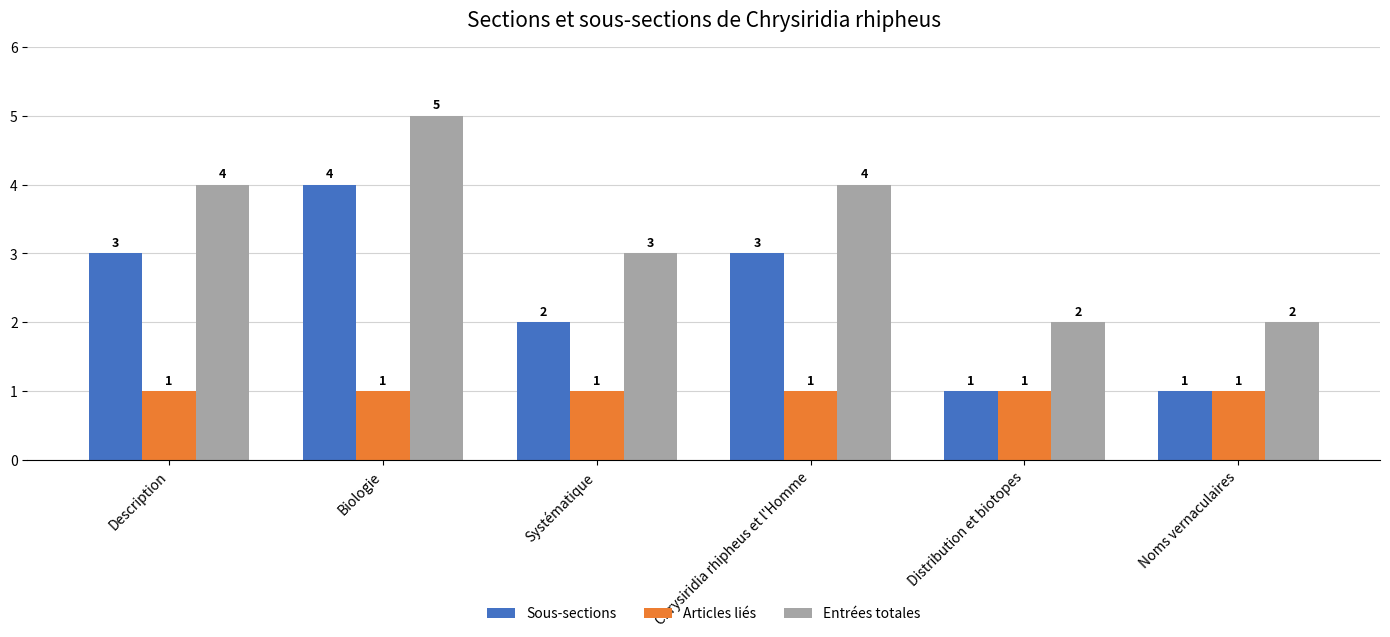

Reading left to right, extract all data points from this chart.

Sous-sections: 3	4	2	3	1	1
Articles liés: 1	1	1	1	1	1
Entrées totales: 4	5	3	4	2	2